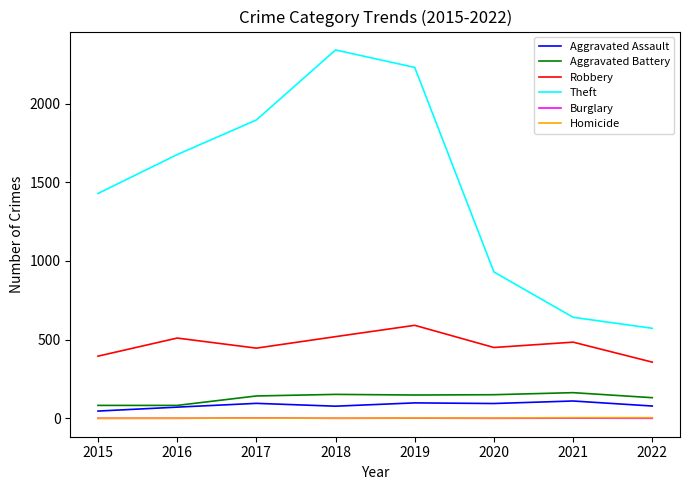

True or false: Homicide and Aggravated Assault intersect in this chart.

False